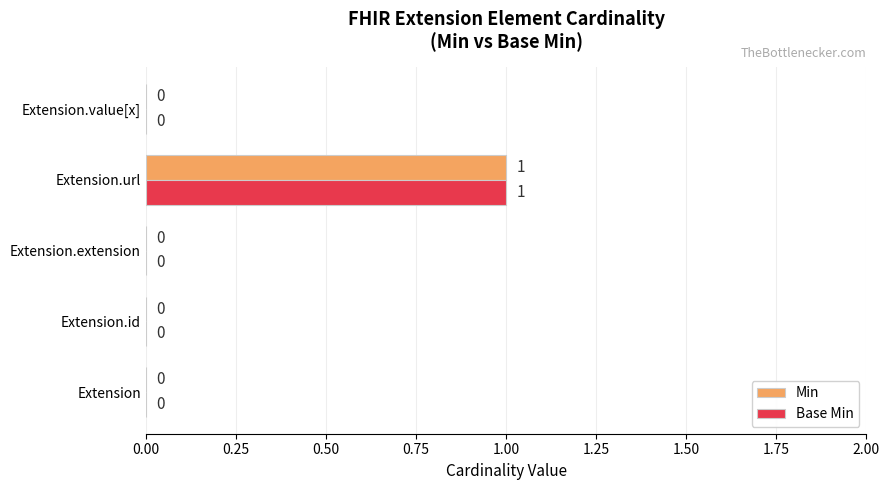

How many series are shown in this chart?

2